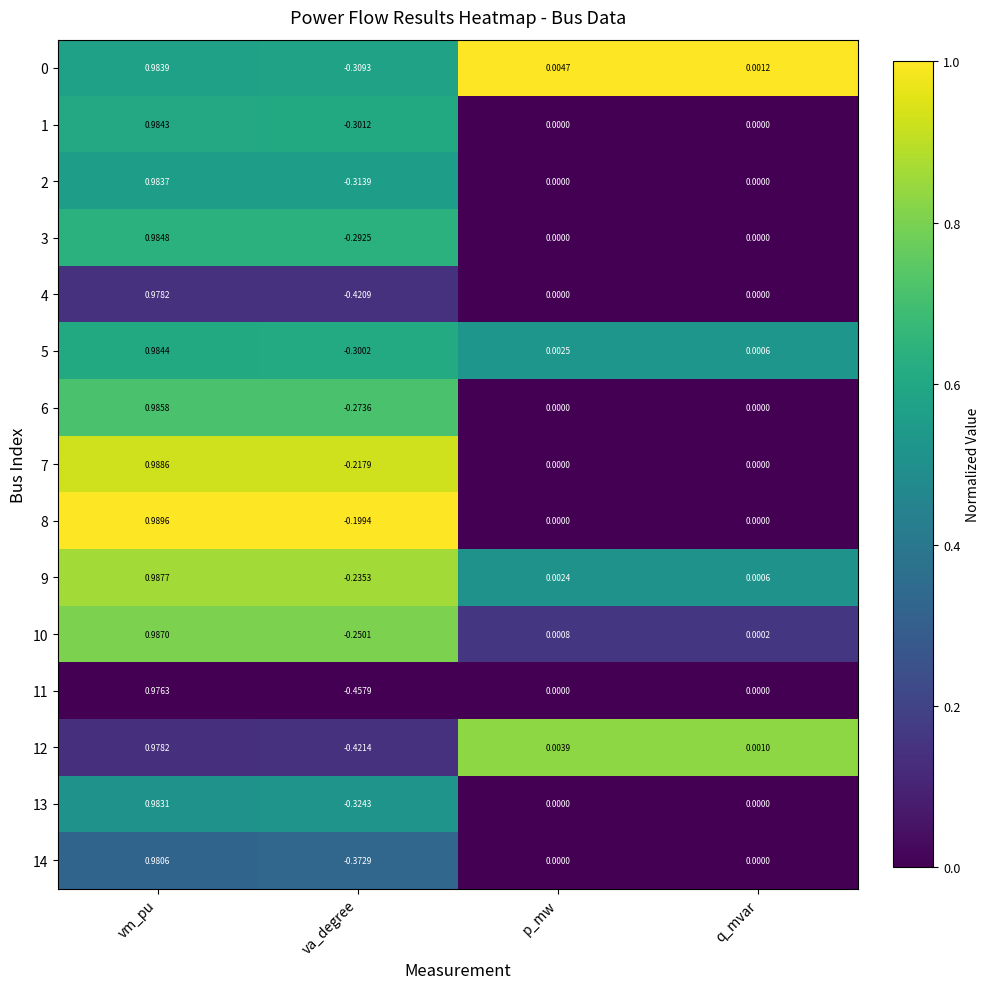

At which label does 8 reach its peak?

vm_pu